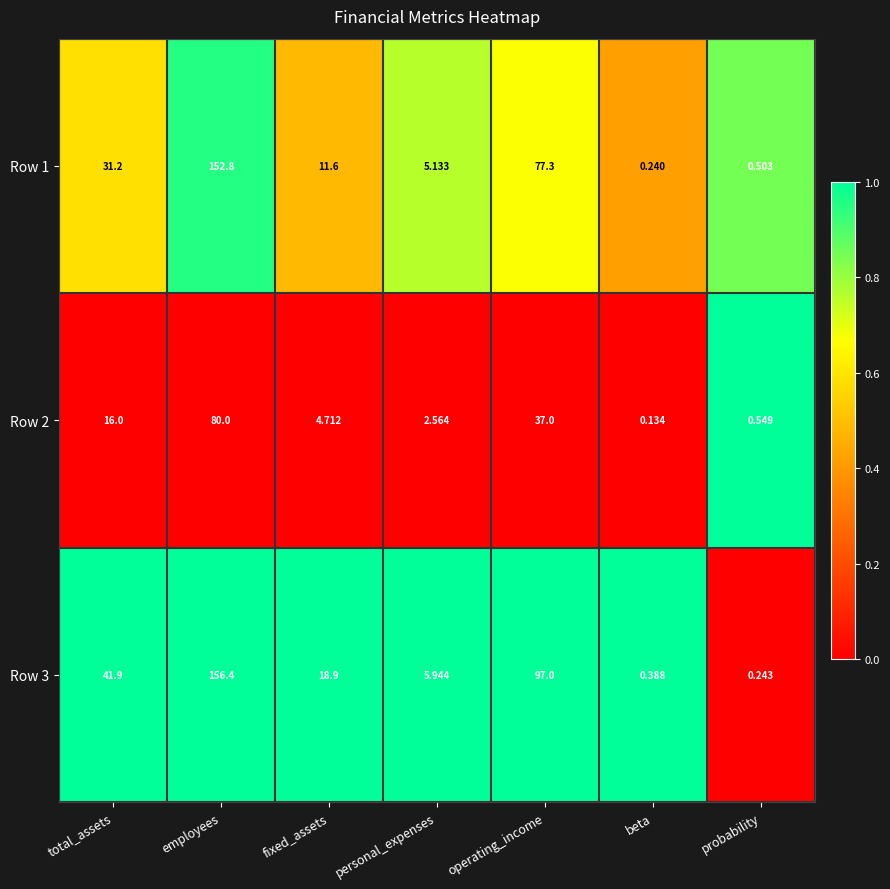

At which label is Row 1 closest to 76?

operating_income